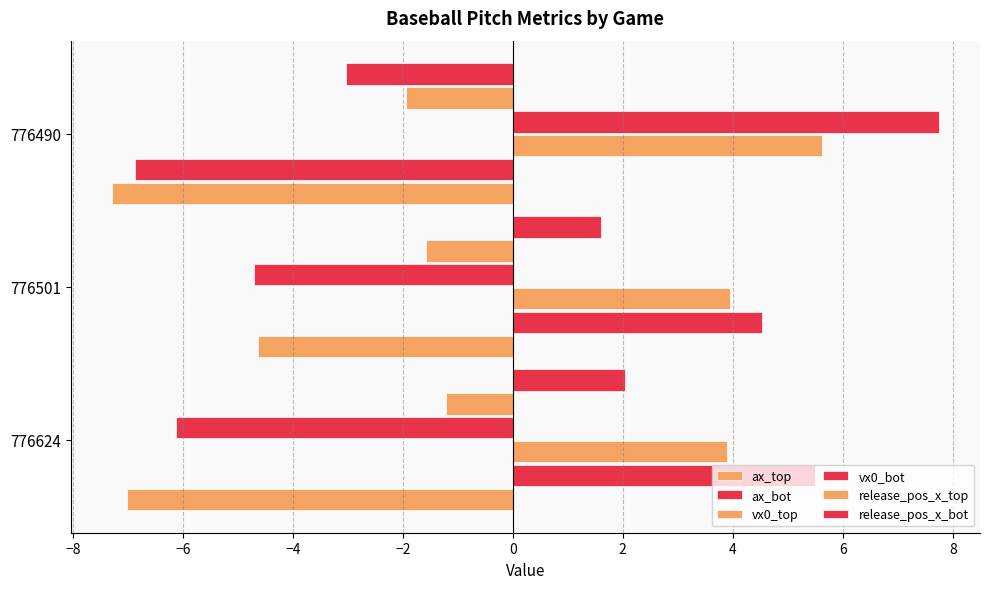

Reading right to left, extract all data points from this chart.

ax_top: -7.3	-4.6	-7.0
ax_bot: -6.9	4.5	5.5
vx0_top: 5.6	4.0	3.9
vx0_bot: 7.7	-4.7	-6.1
release_pos_x_top: -1.9	-1.6	-1.2
release_pos_x_bot: -3.0	1.6	2.0